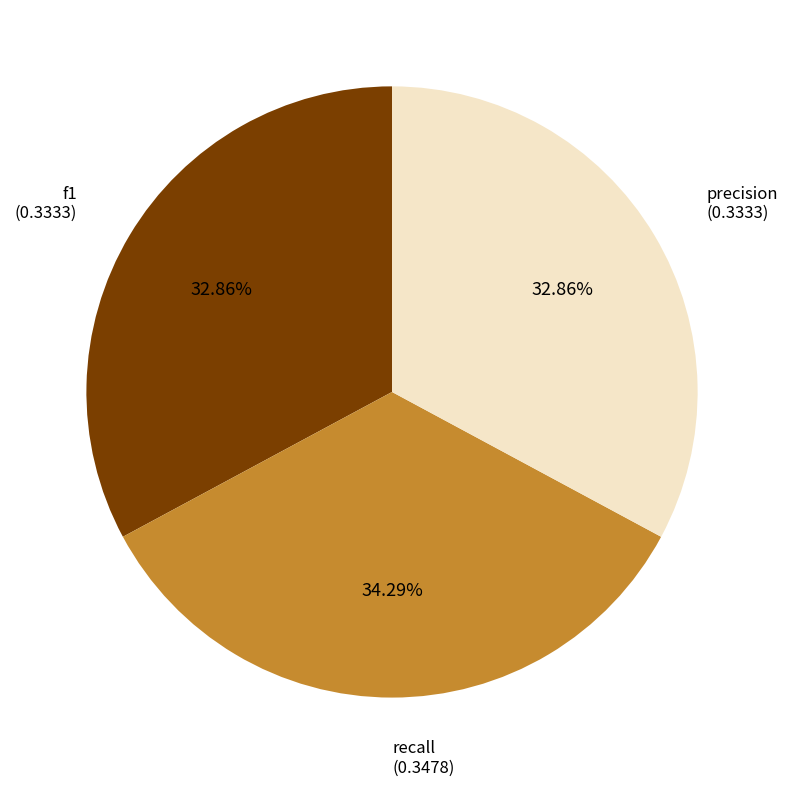

Which slice is the largest?

recall